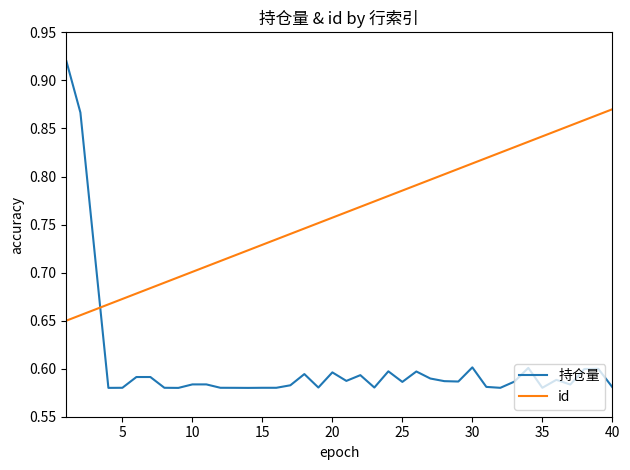

Which series has the widest spread of values?

持仓量